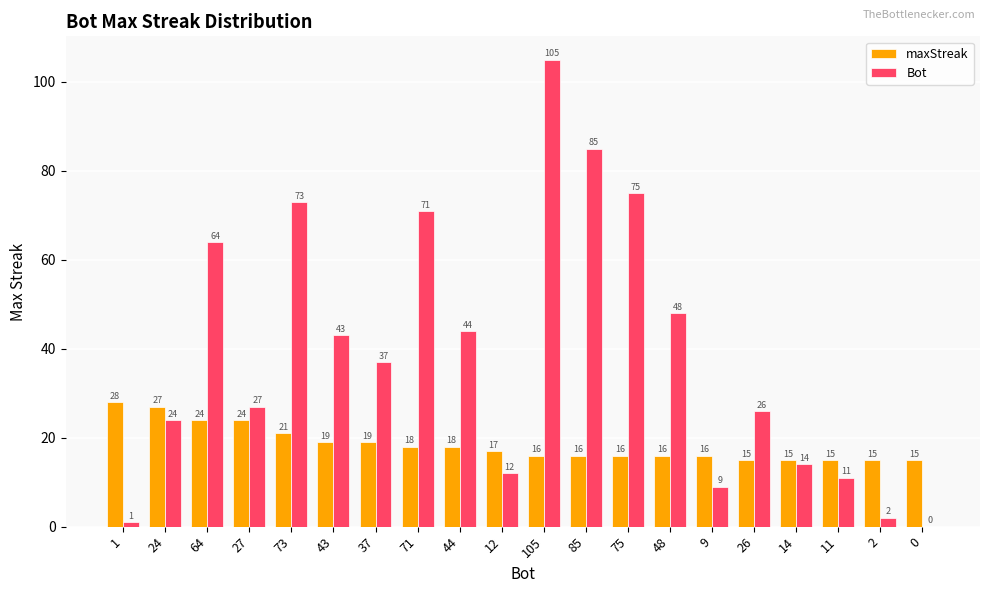

At which label is Bot closest to 52?

48